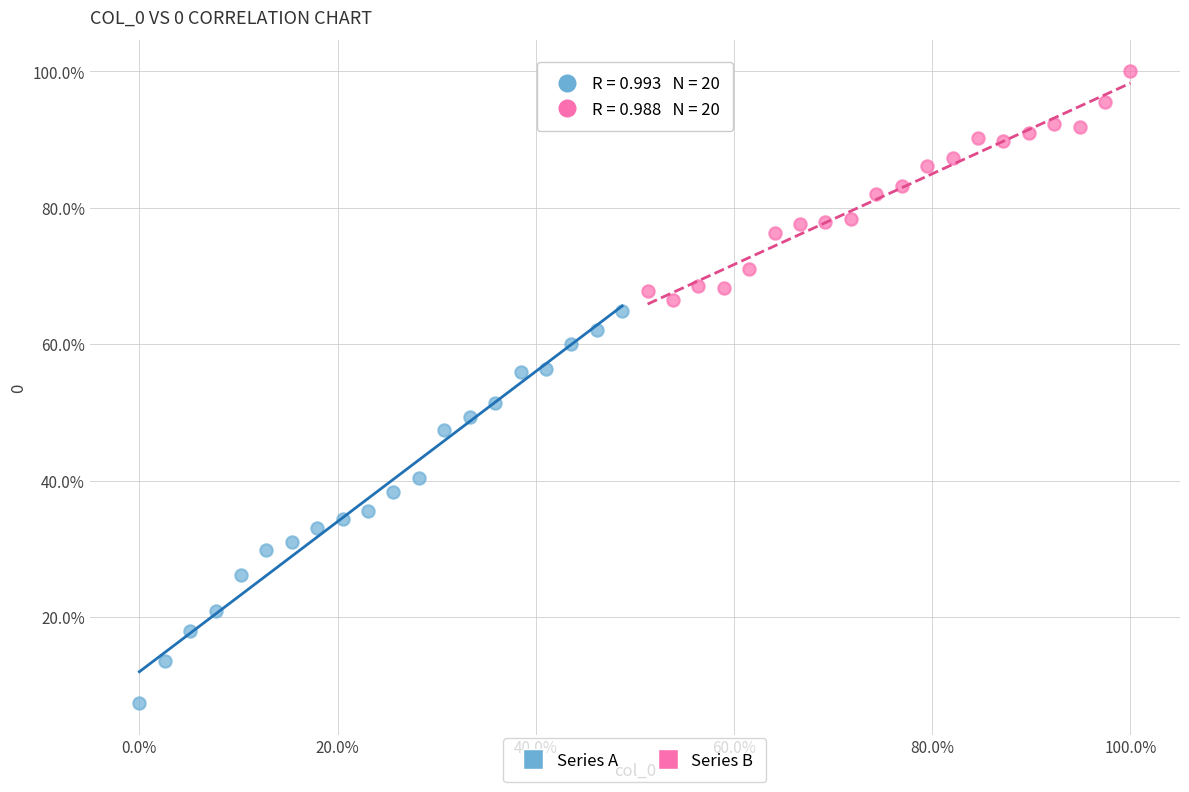

What are all the series names shown in the legend?

Series A, Series B